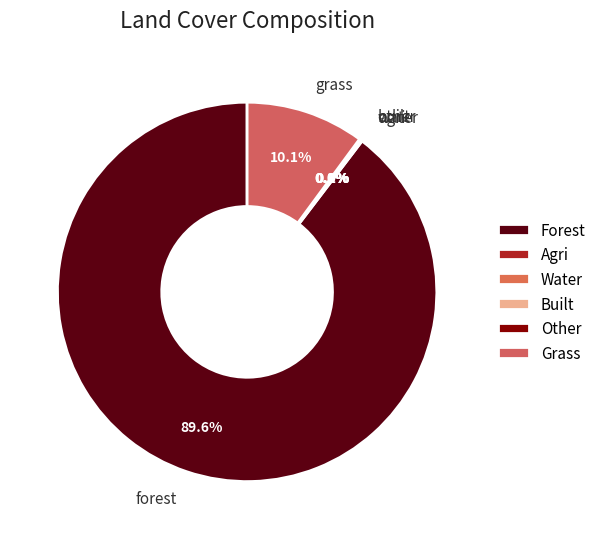

Does any single category account for the majority?

Yes